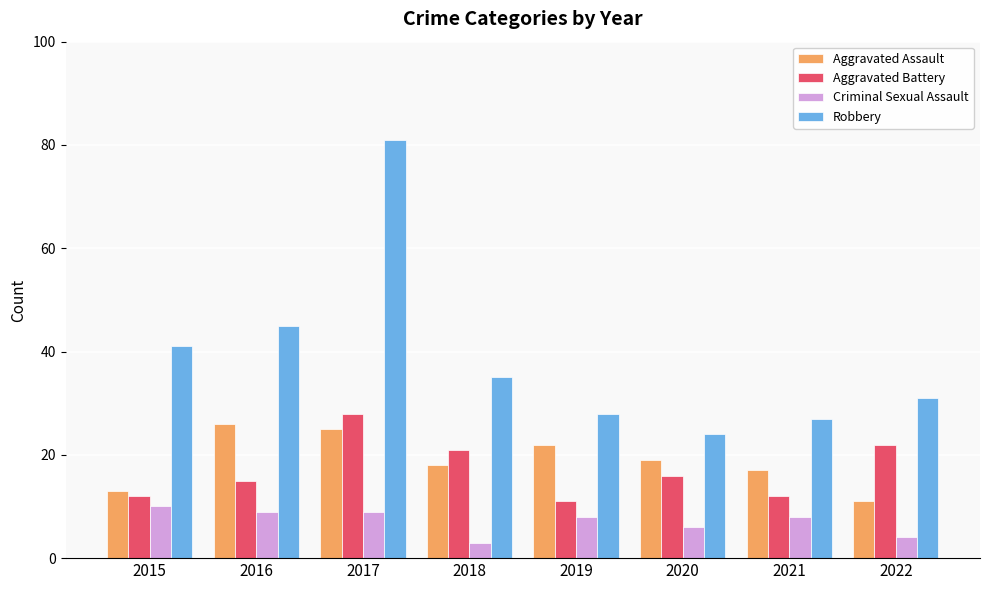

What are all the series names shown in the legend?

Aggravated Assault, Aggravated Battery, Criminal Sexual Assault, Robbery